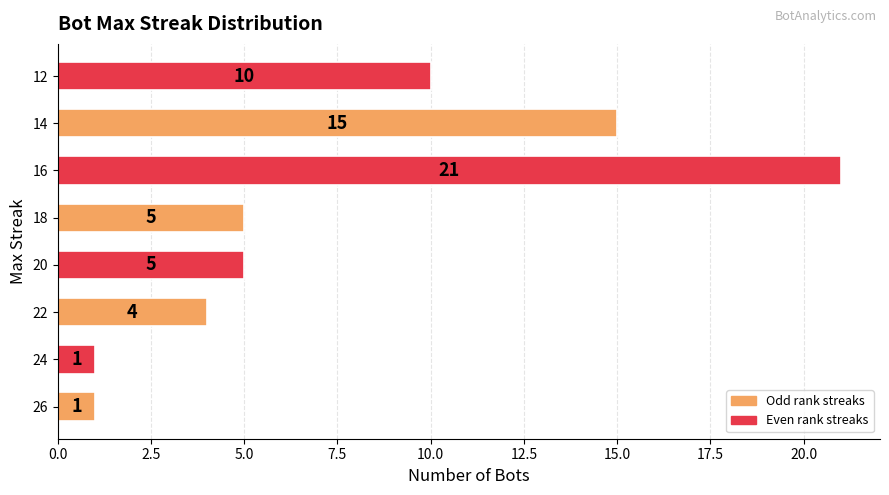

Which category has the highest value across all series?

16